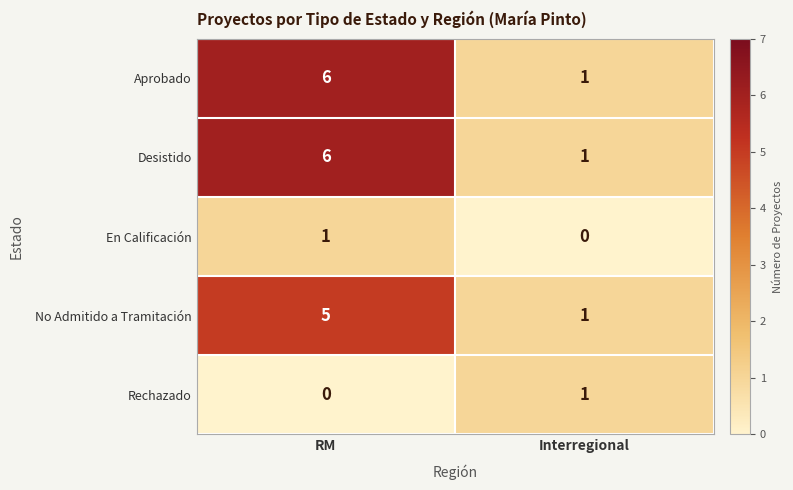

What is the difference between the highest and lowest values at RM?

6